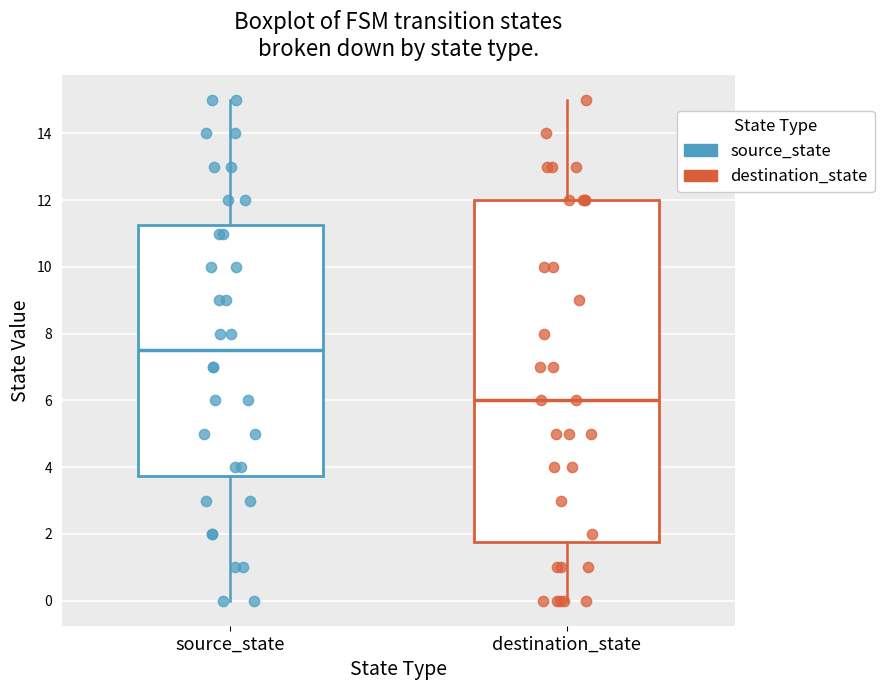

Which box's median line is the lowest?

destination_state